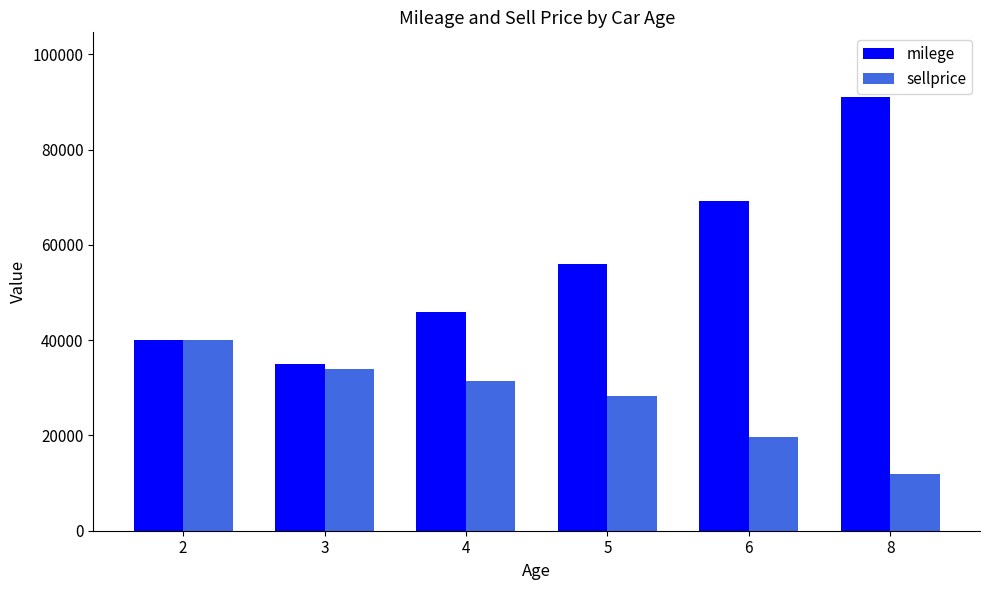

At how many categories does at least one series exceed 74032?

1